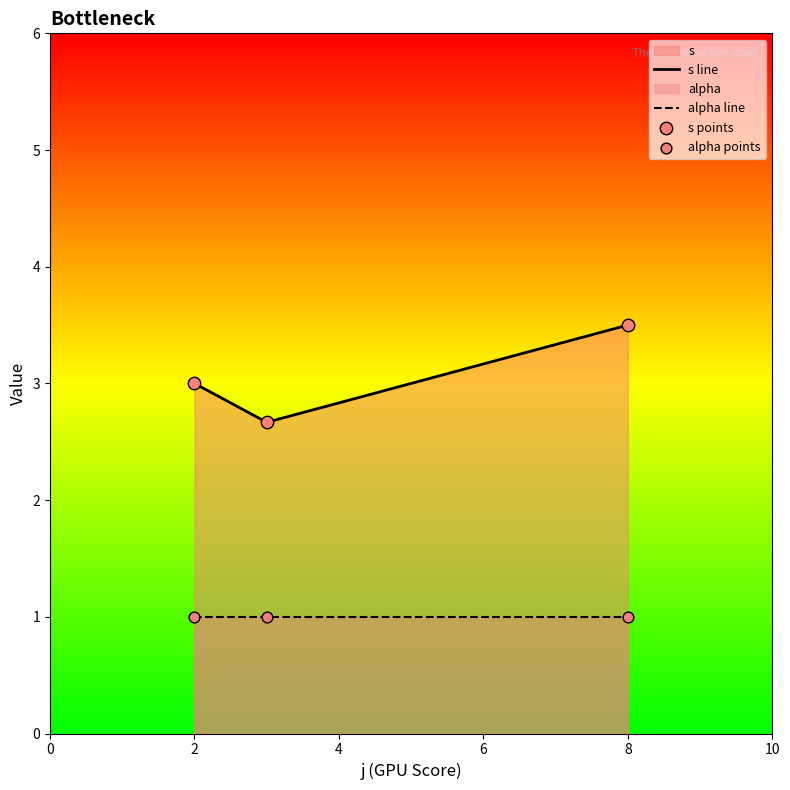

At how many categories does at least one series exceed 1?

3